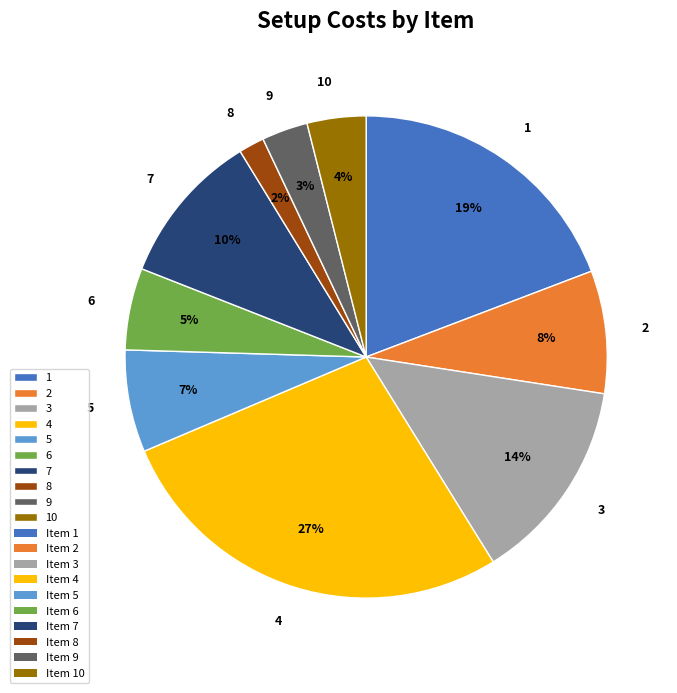

The 5 slice represents 17% of the pie. True or false?

False